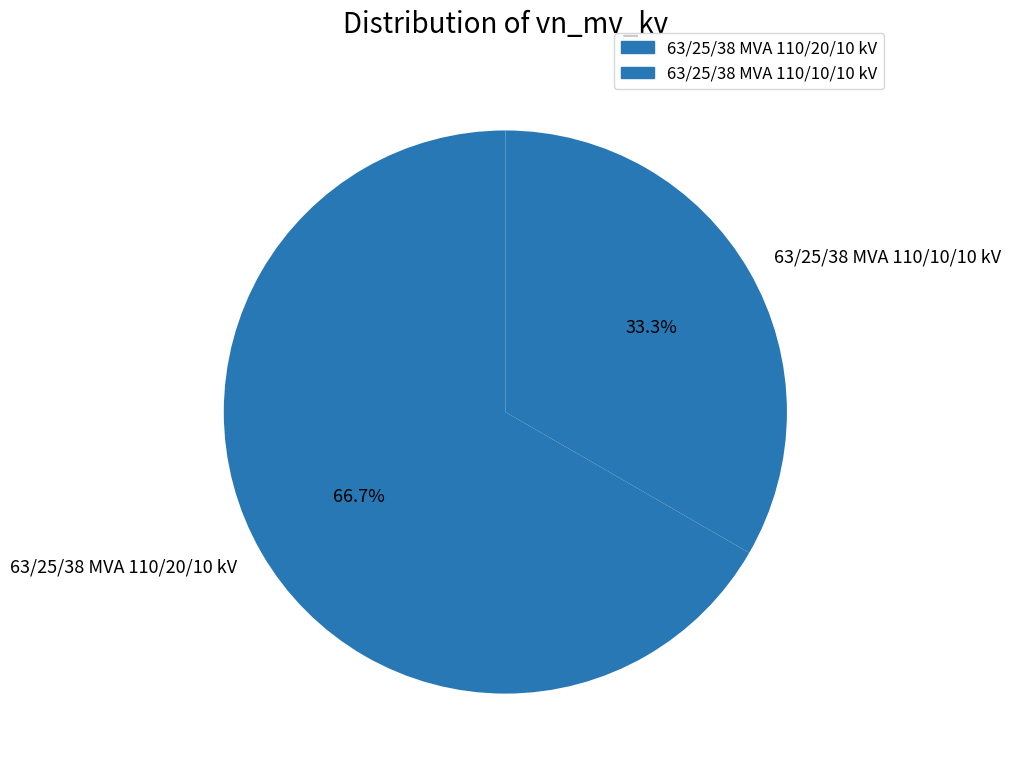

True or false: 63/25/38 MVA 110/20/10 kV accounts for 79% of the total.

False